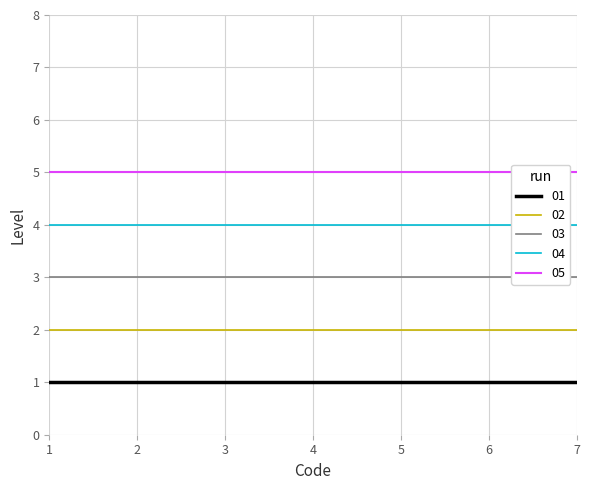

What is the greatest value displayed?

5